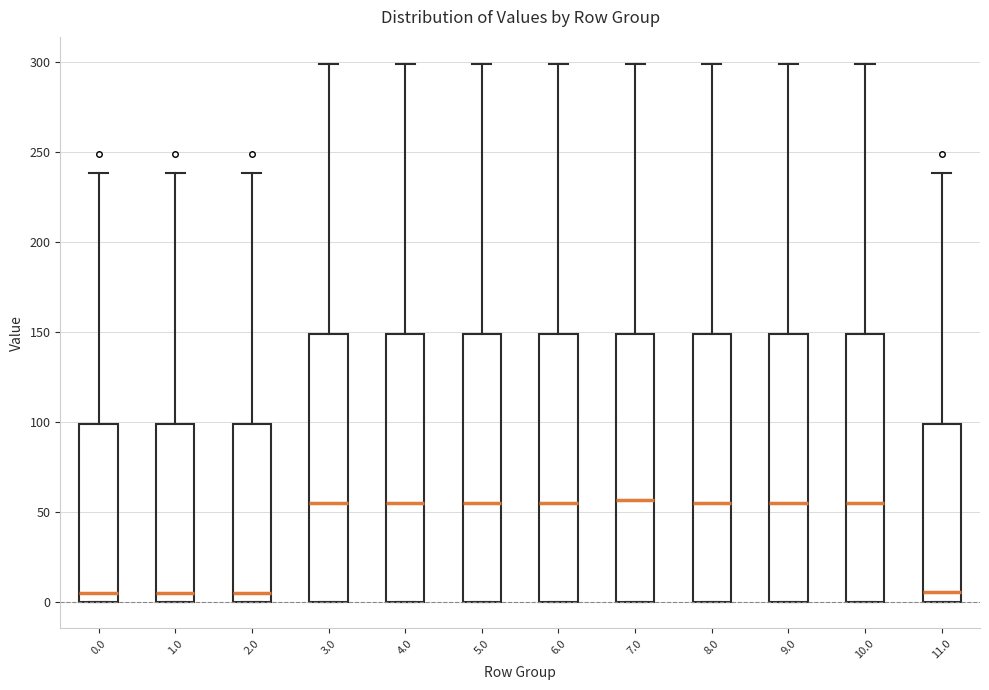

Where does the median line of the box at x = 6.0 sit on the y-axis? The values are not printed on the chart, so give them approximately, as read against the axis.

55